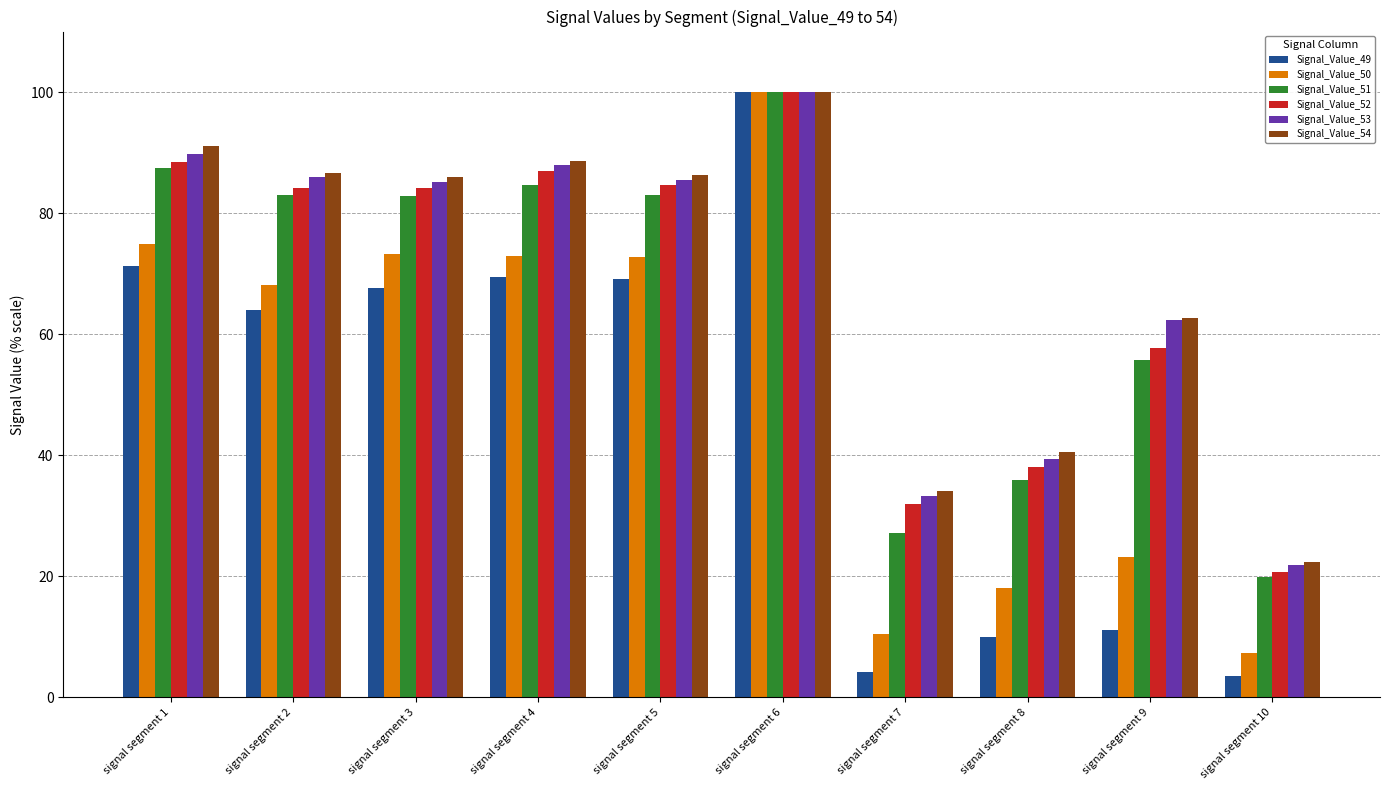

What is the value of the Signal_Value_53 bar at the 10th from the left?

21.8